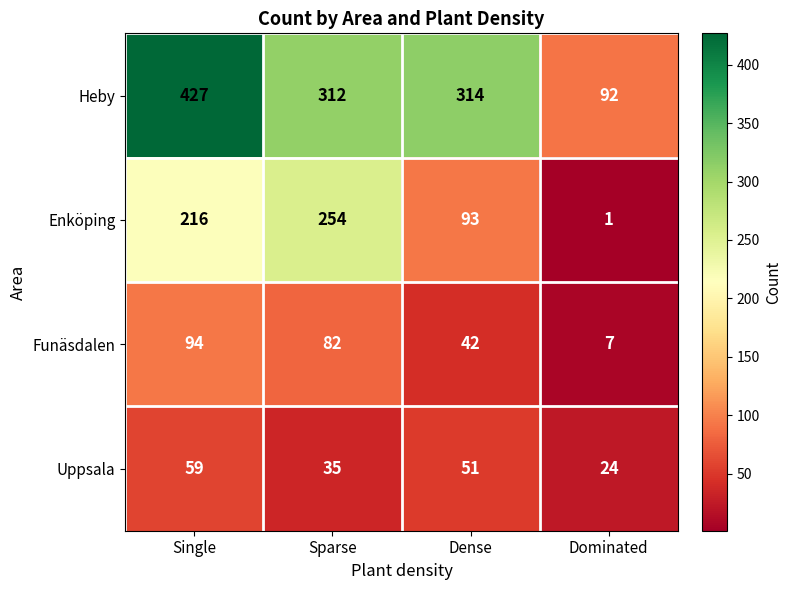

True or false: Heby has a value of 126 at Single.

False